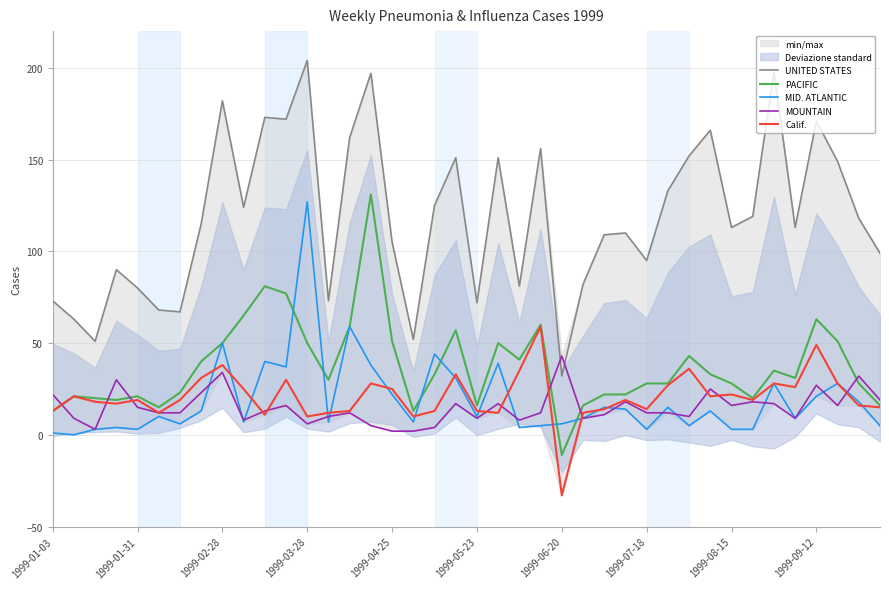

What is the sum of all Calif. values?

830